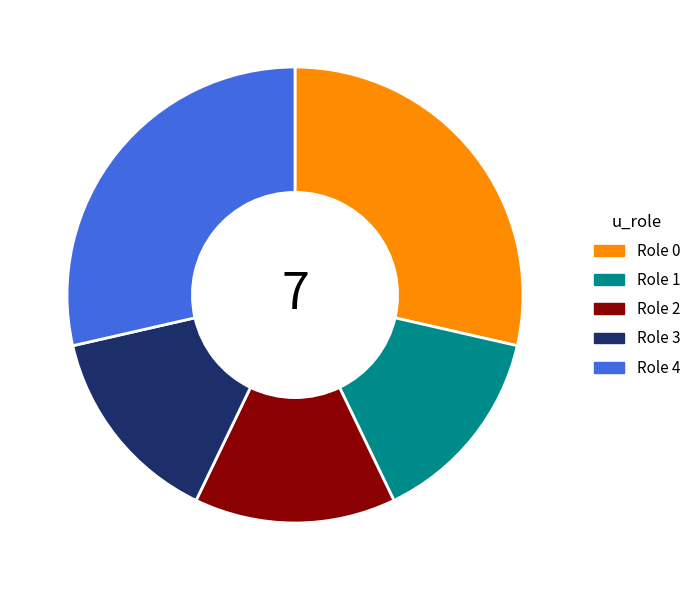

Is Role 0 the majority of the pie?

No